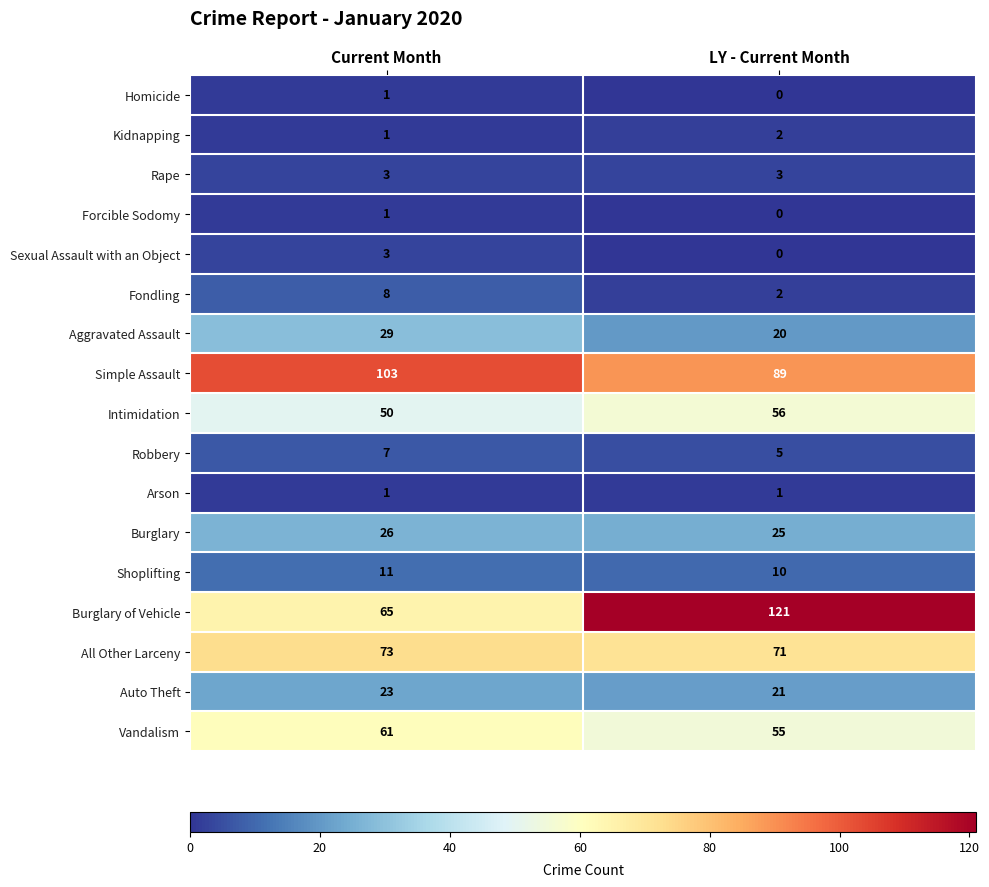

Count the number of categories in the chart.

2